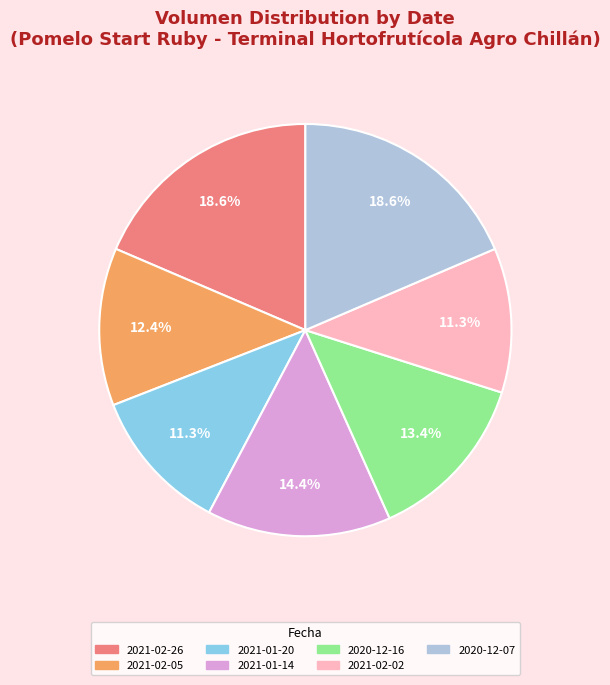

What is the total percentage of 2020-12-16 and 2020-12-07?

32.0%